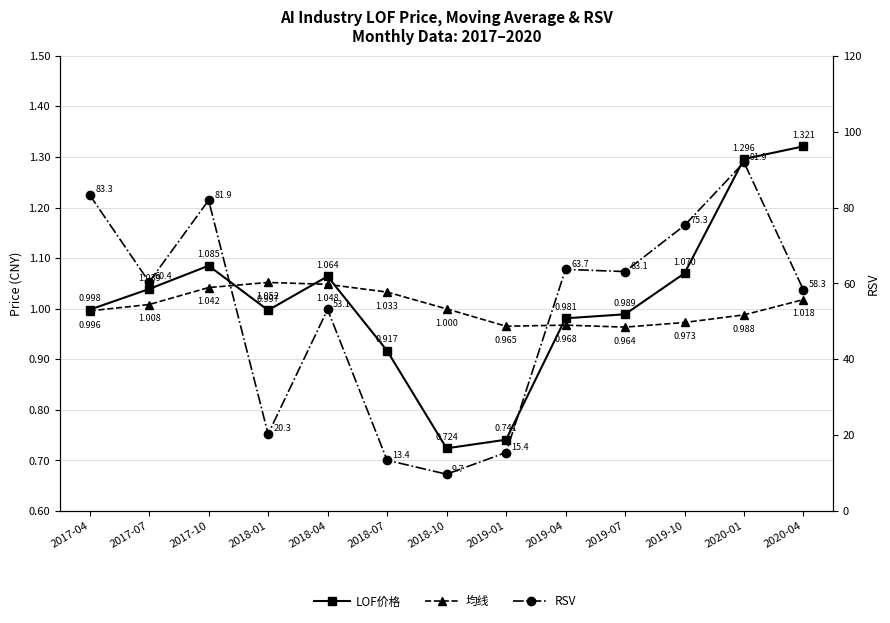

What is the greatest value displayed?

91.9